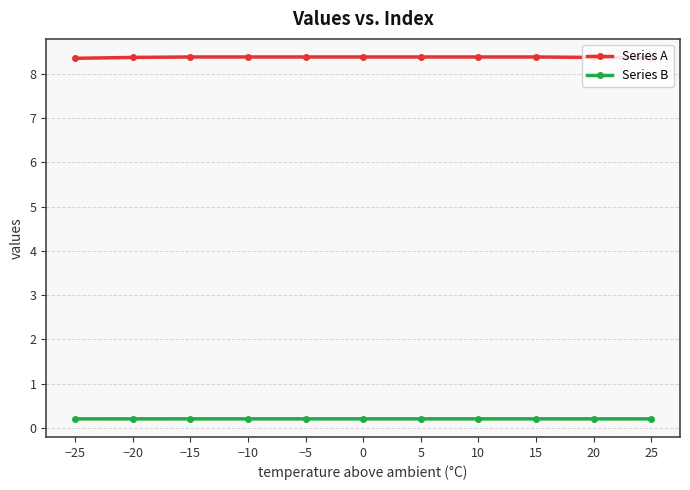

At how many categories does at least one series exceed 7?

11